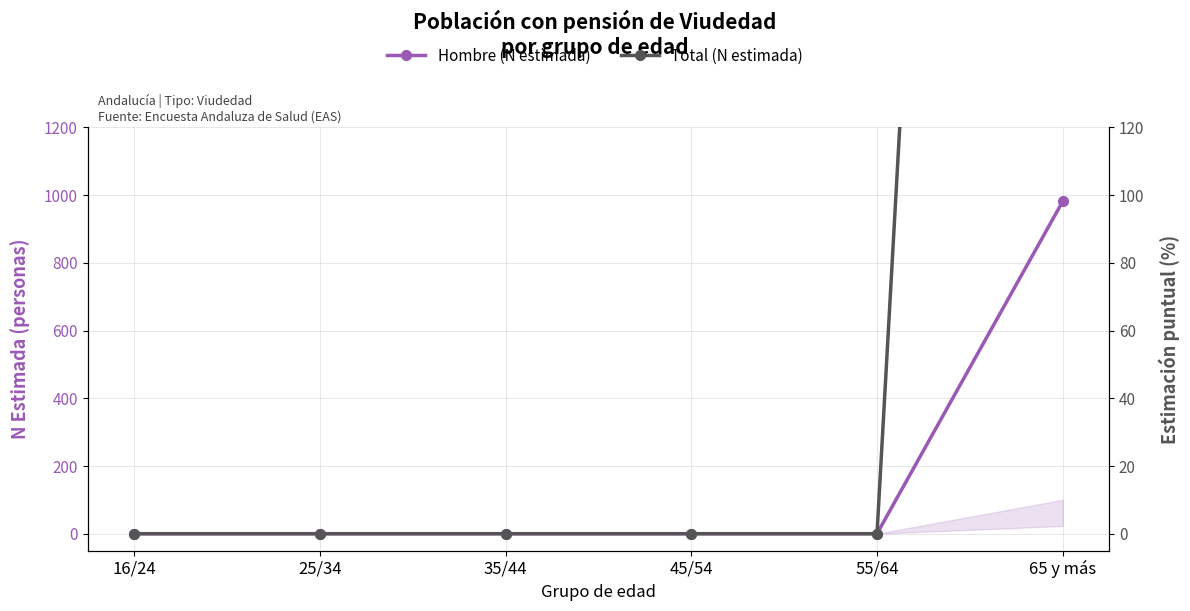

What are all the series names shown in the legend?

Hombre (N estimada), Total (N estimada)